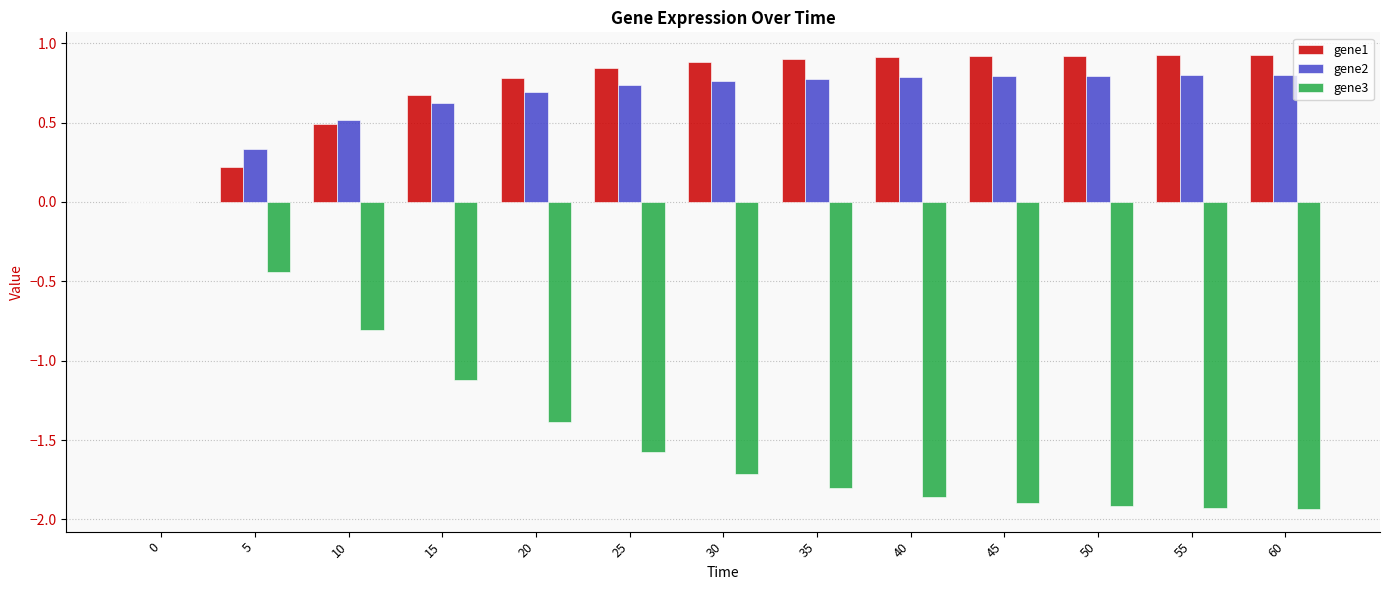

Which series changed the most between 15 and 60?

gene3